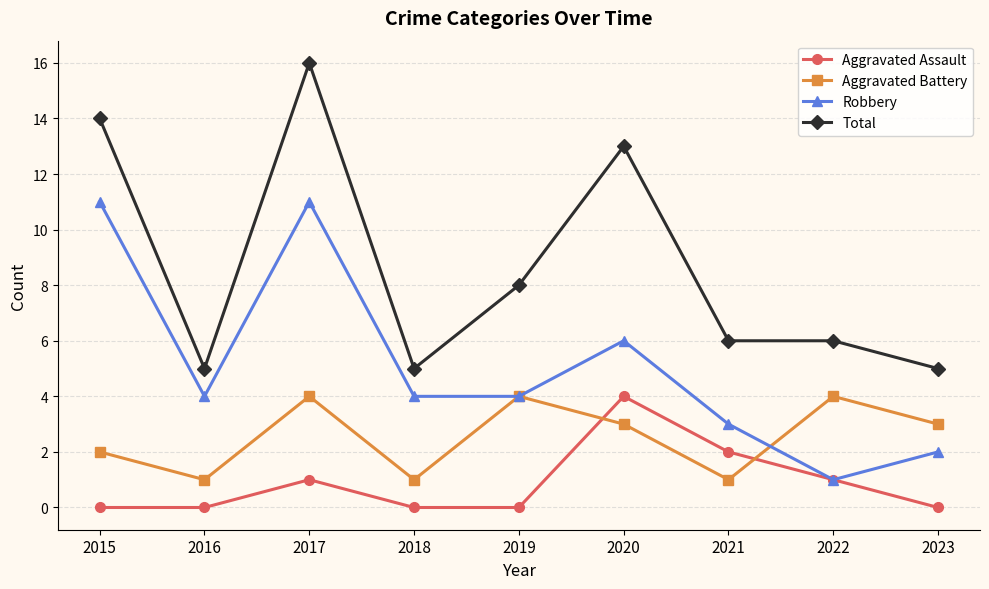

True or false: Aggravated Battery has a value of 3 at 2023.

True